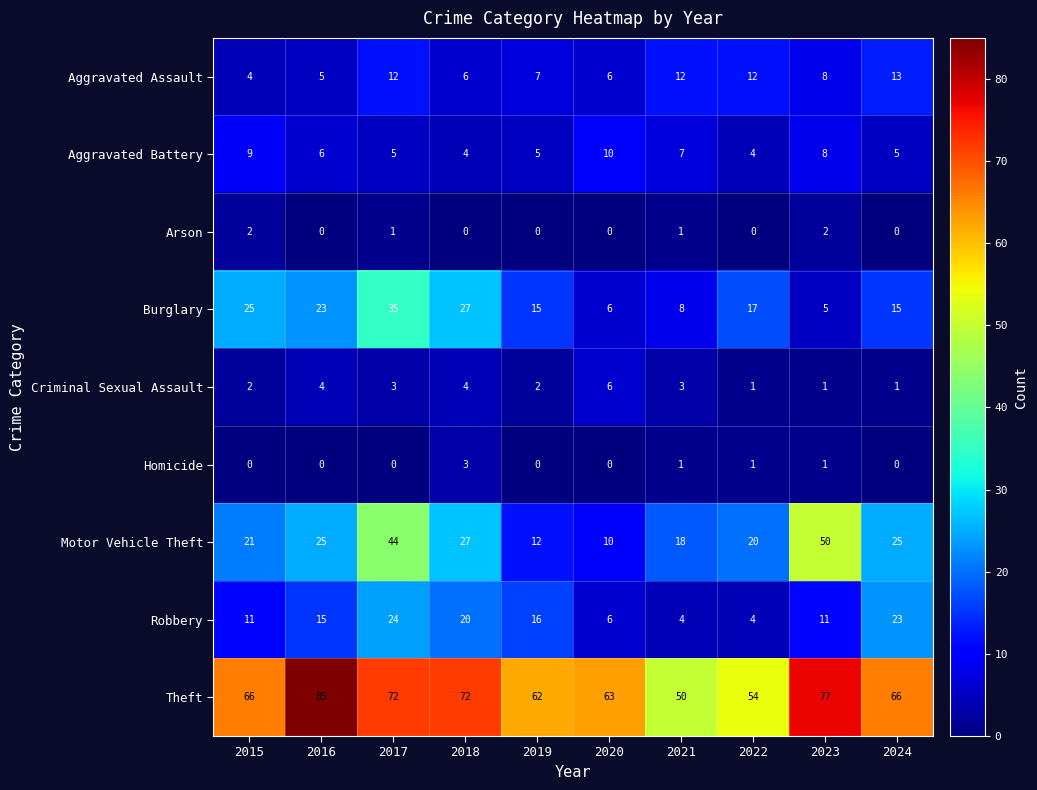

What is the spread (max minus min) of values at 2019?

62